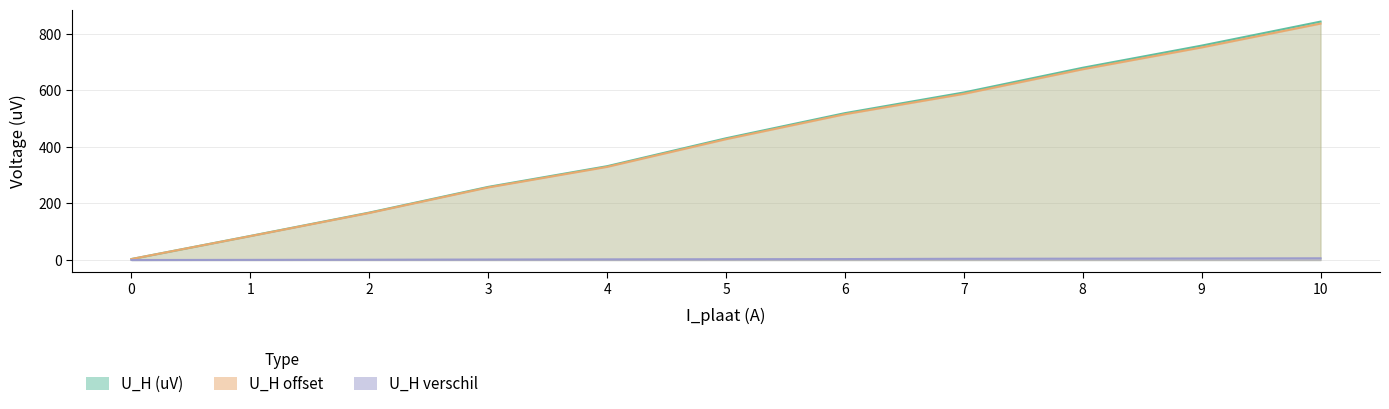

What are all the series names shown in the legend?

U_H (uV), U_H offset, U_H verschil